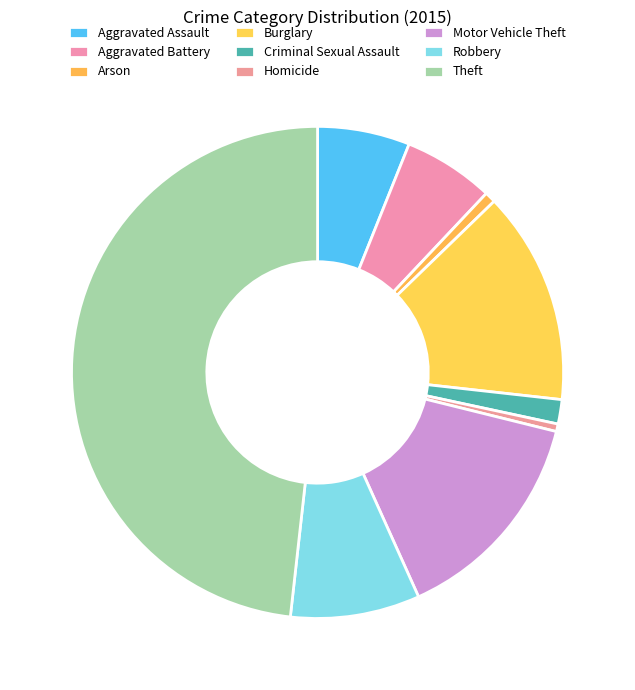

Rank the categories by value from lowest to highest.

Homicide, Arson, Criminal Sexual Assault, Aggravated Battery, Aggravated Assault, Robbery, Burglary, Motor Vehicle Theft, Theft